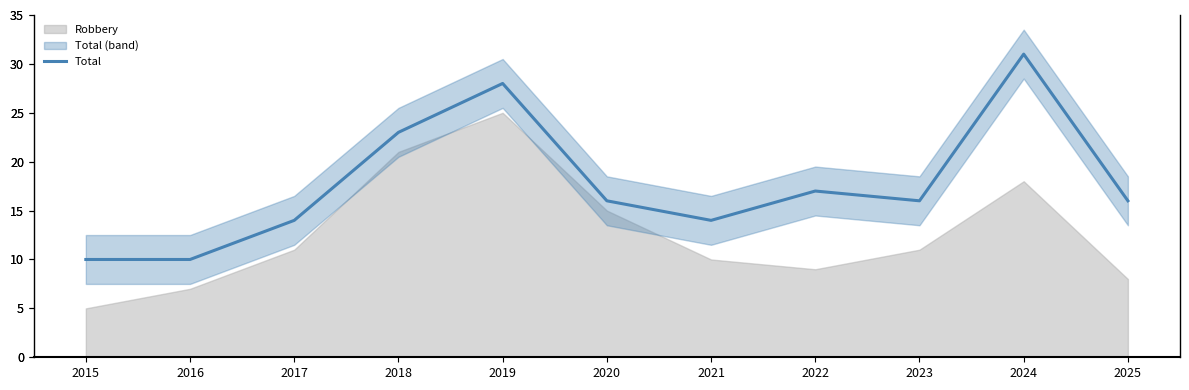

At which category does the data reach its first local peak?

2019